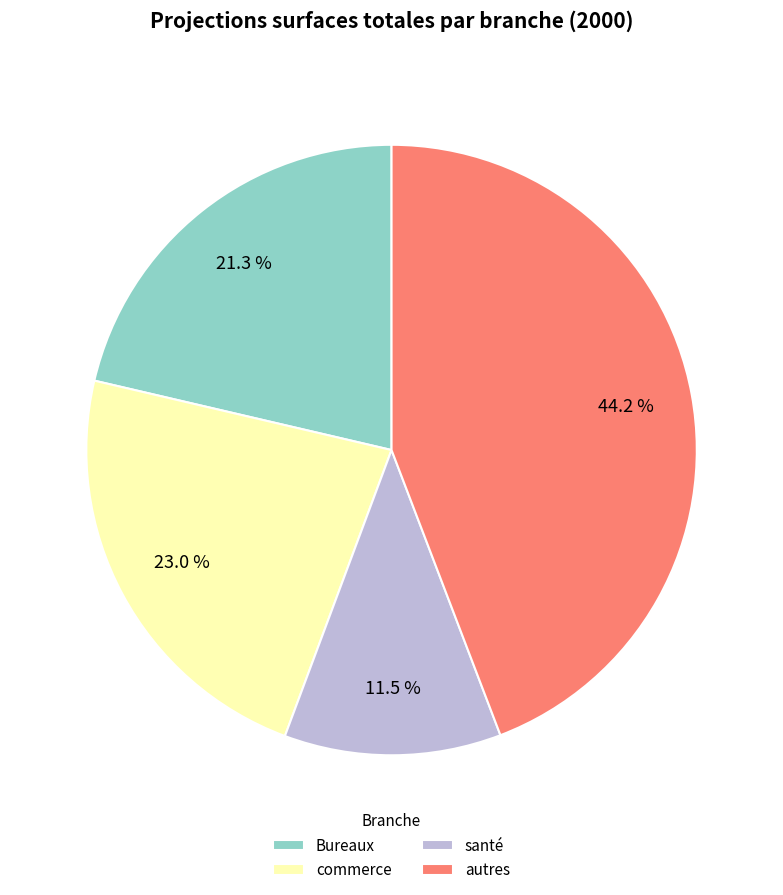

Approximately how many times larger is the value at santé compared to autres?

0.3